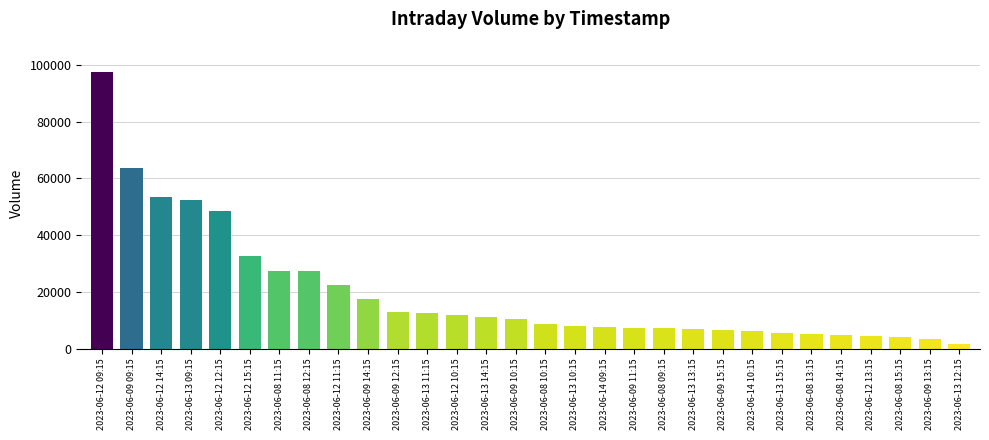

The chart shows a value of 22298 at 2023-06-12 11:15. True or false?

True